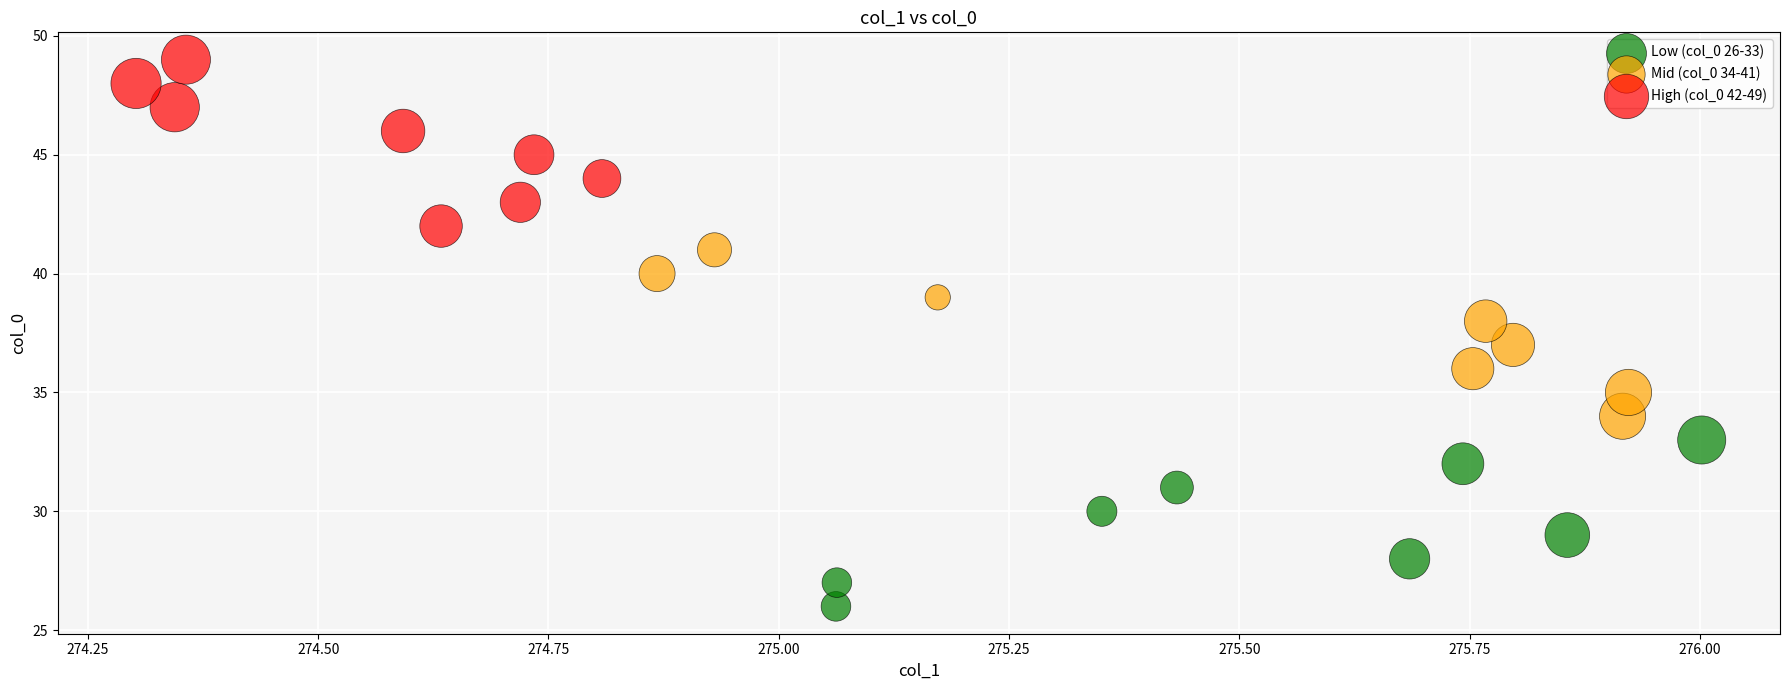

What are all the series names shown in the legend?

Low (col_0 26-33), Mid (col_0 34-41), High (col_0 42-49)